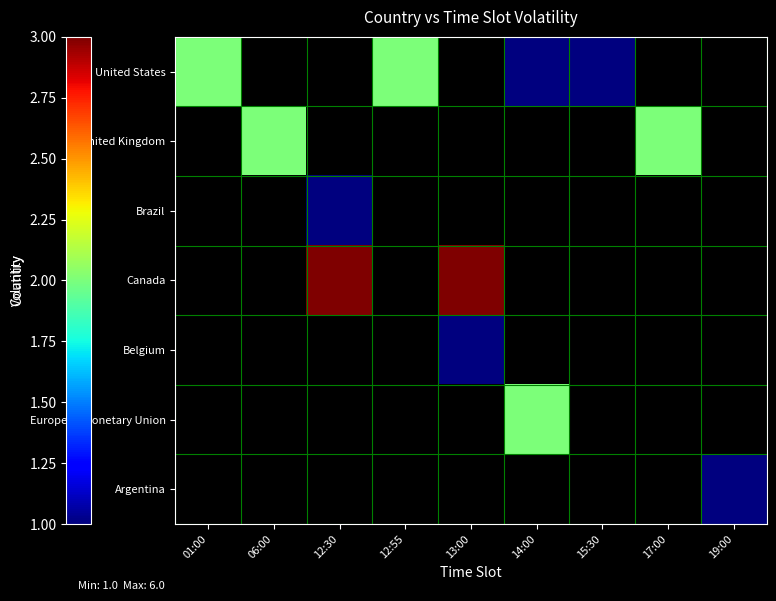

How many values in United Kingdom are above zero?

2